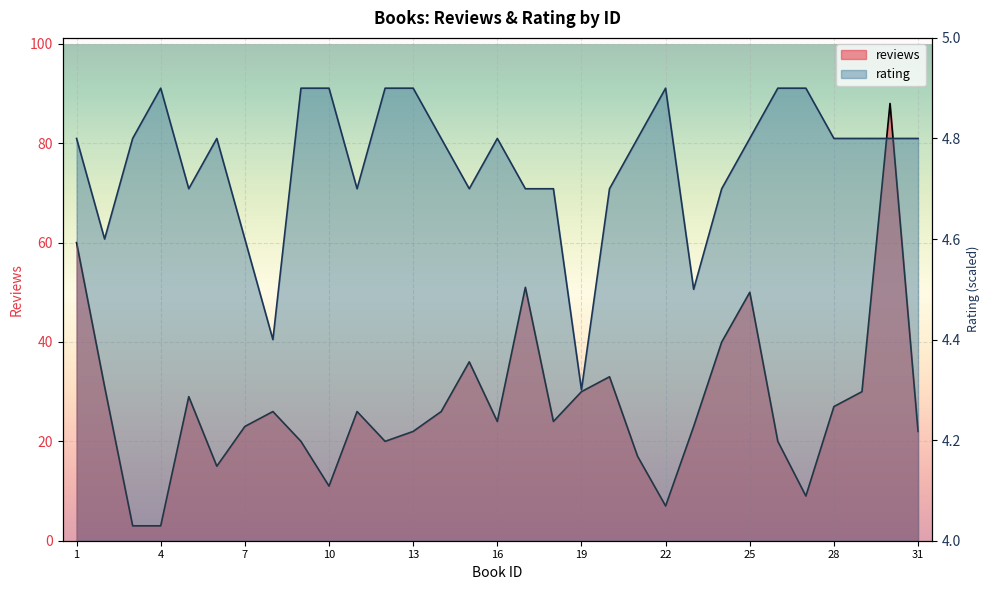

How many intersections are there between rating and reviews?

4